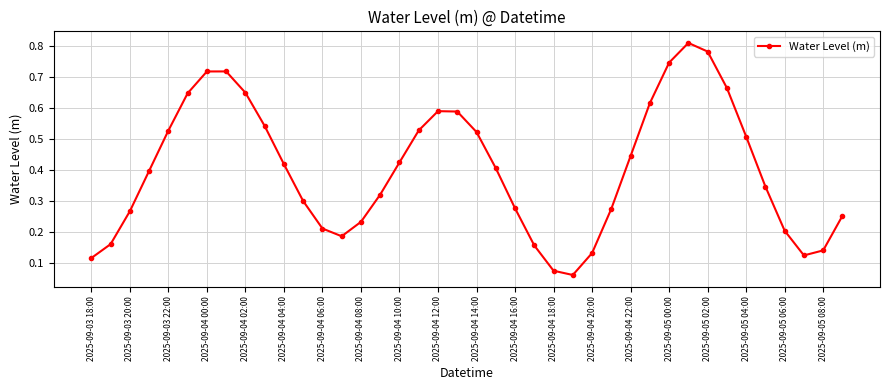

How many points are higher than both their immediate neighbors (excluding endpoints)?

3